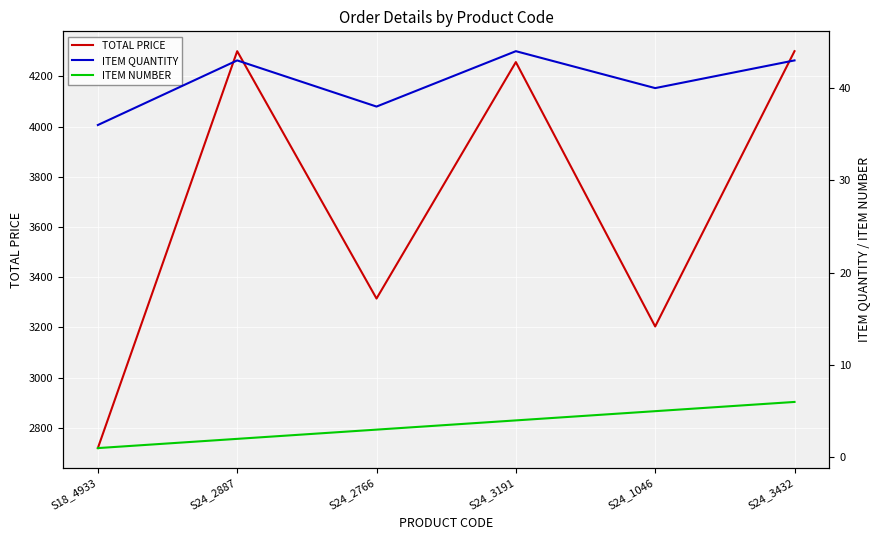

The value of TOTAL PRICE at S24_2887 is 1630.2. True or false?

False